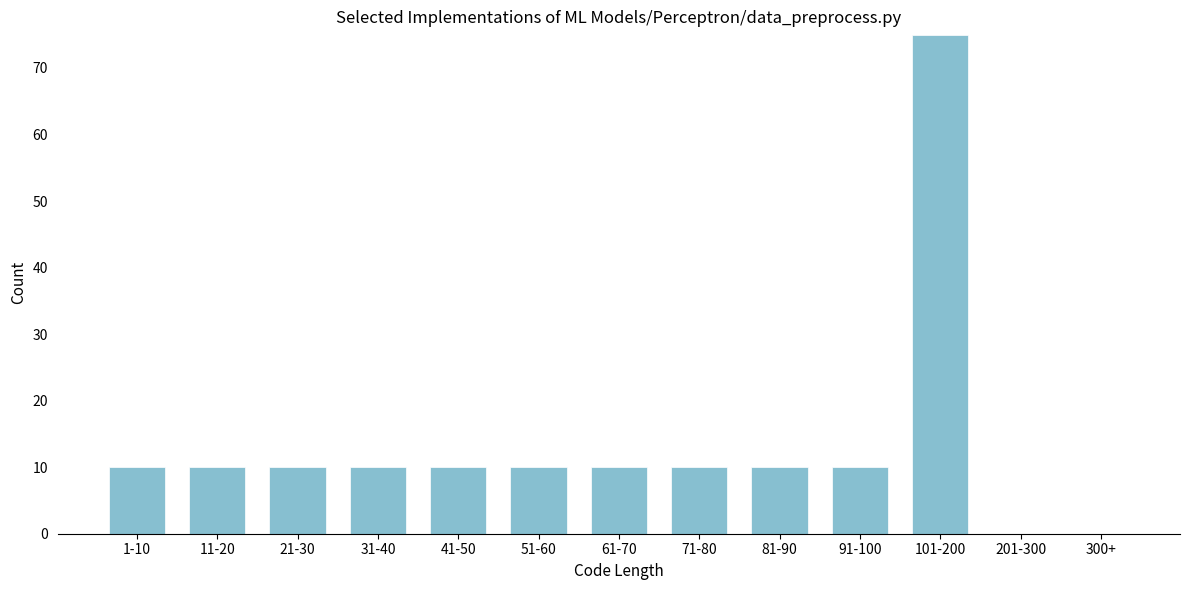

Reading left to right, list all the values displayed in this chart.

1-10=10	11-20=10	21-30=10	31-40=10	41-50=10	51-60=10	61-70=10	71-80=10	81-90=10	91-100=10	101-200=75	201-300=0	300+=0